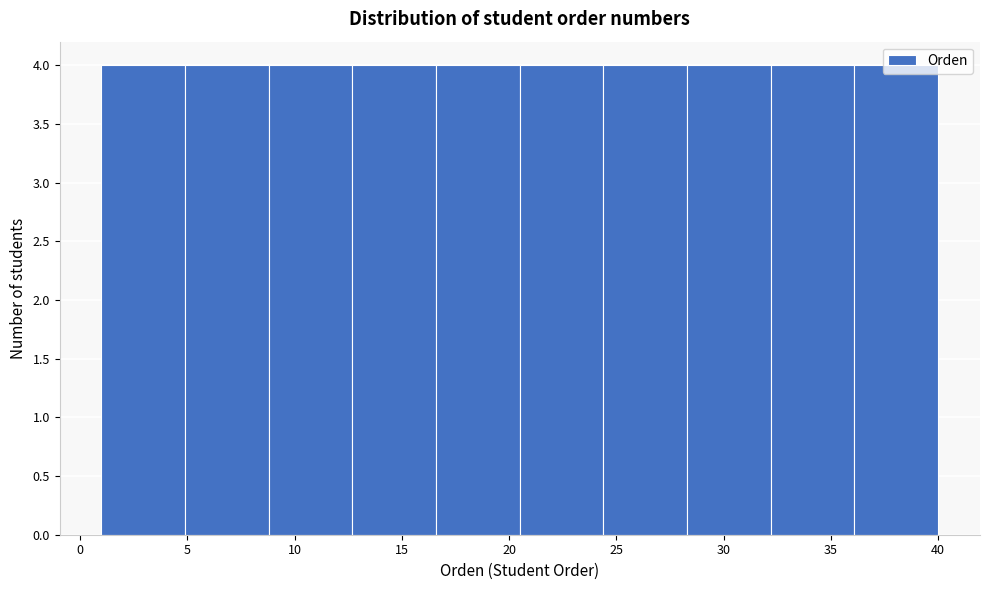

Reading left to right, list every bar in this chart as the range it spans on the x-axis followed by its height. Neither the bar edges nor the heights are printed on the chart, so give them approximately, as read against the axes.

1.0 to 4.9: 4
4.9 to 8.8: 4
8.8 to 12.7: 4
12.7 to 16.6: 4
16.6 to 20.5: 4
20.5 to 24.4: 4
24.4 to 28.3: 4
28.3 to 32.2: 4
32.2 to 36.1: 4
36.1 to 40.0: 4